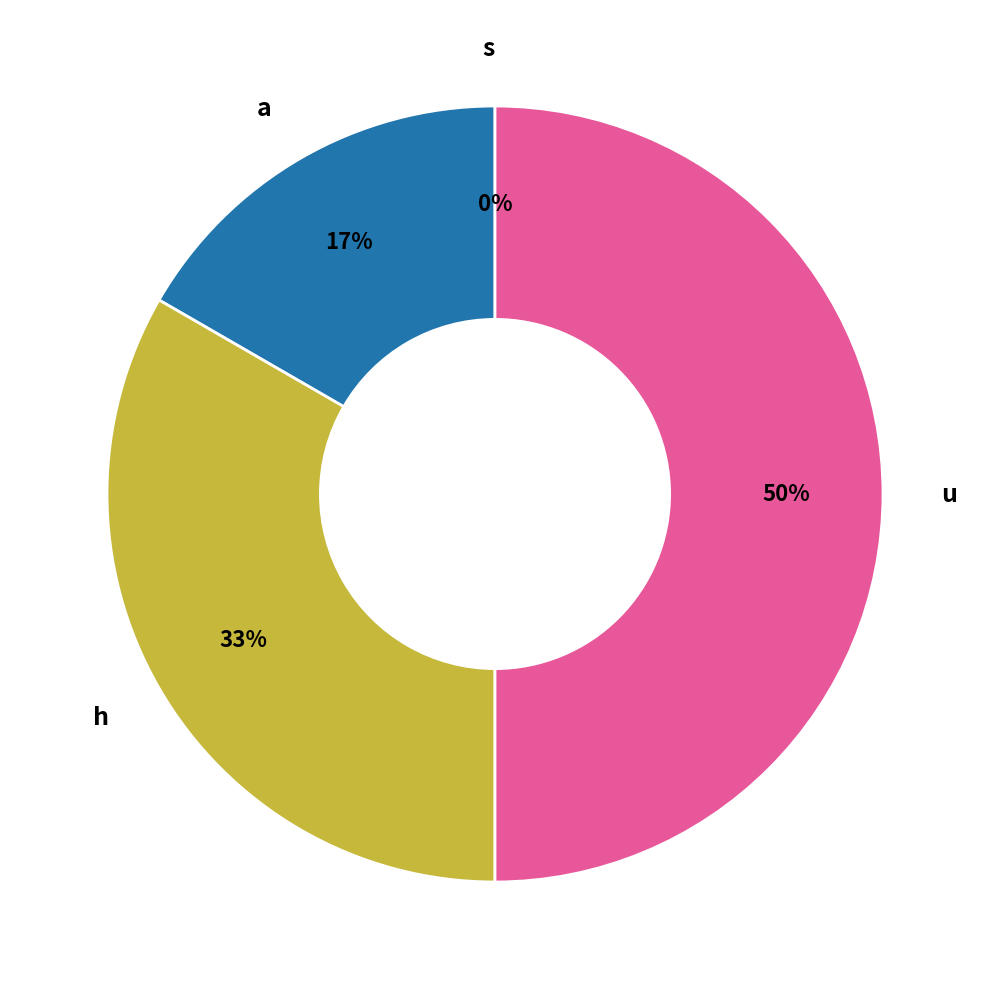

What percentage is the a slice, to the nearest percent?

17%